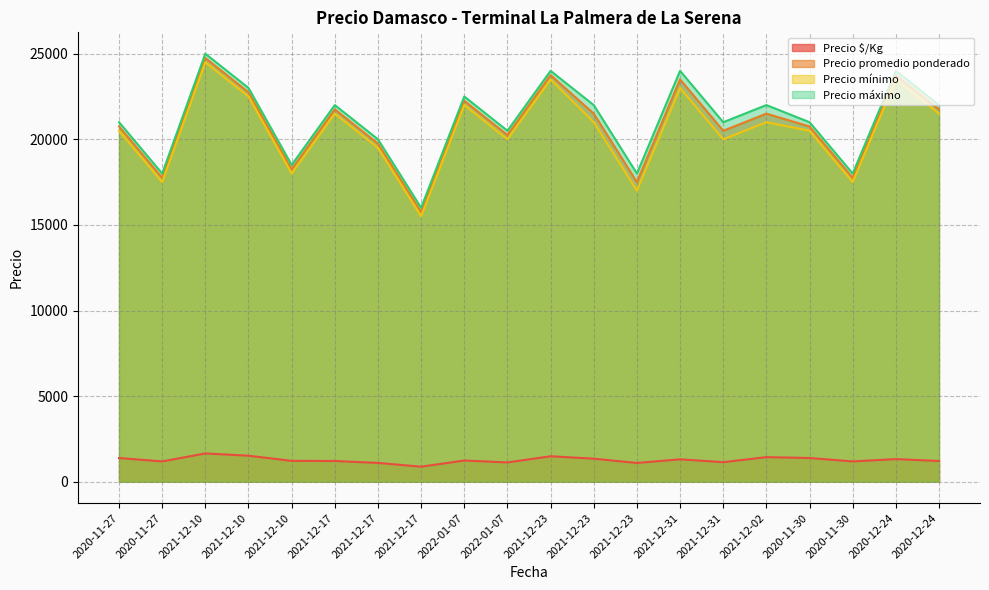

Which series changed the most between 2021-12-23 and 2021-12-02?

Precio promedio ponderado